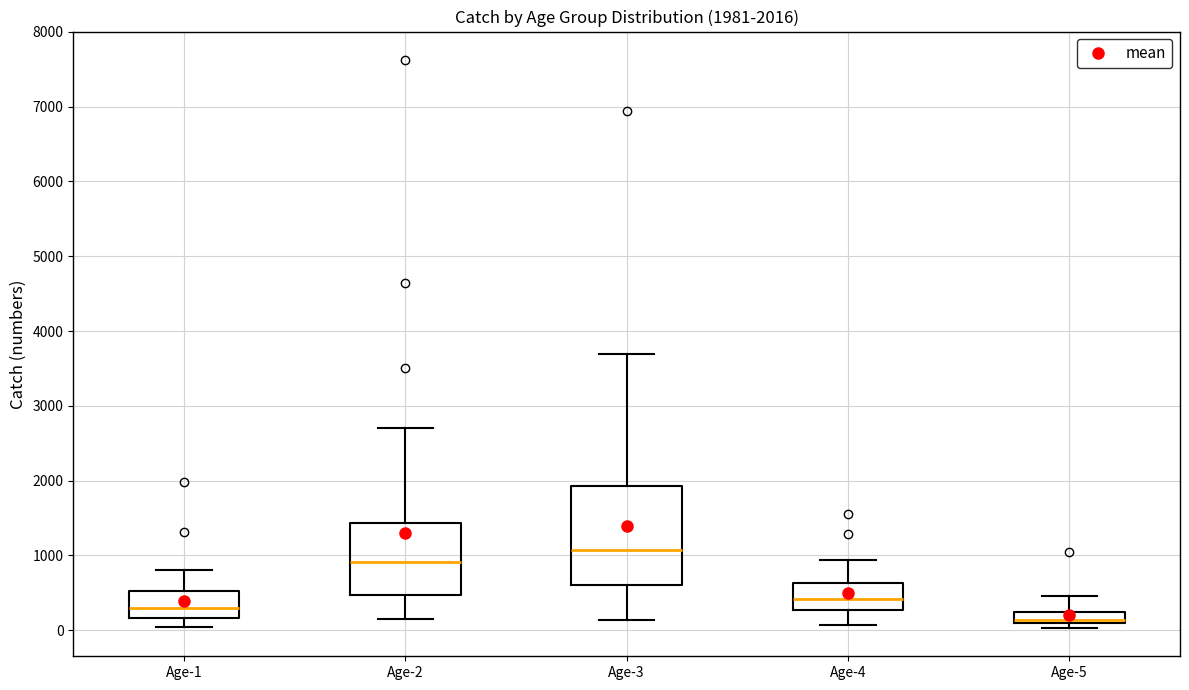

Comparing the boxes themselves (not the whiskers), which one is the tallest?

Age-3